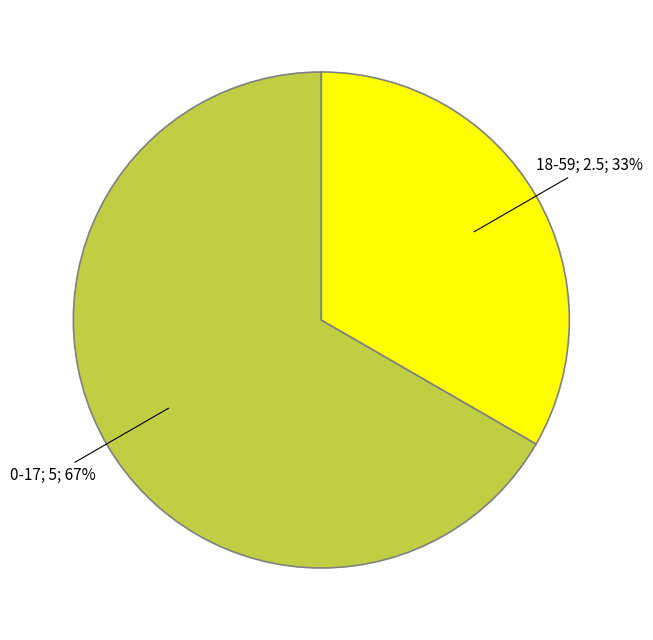

Is there any slice that represents more than half of the pie?

Yes